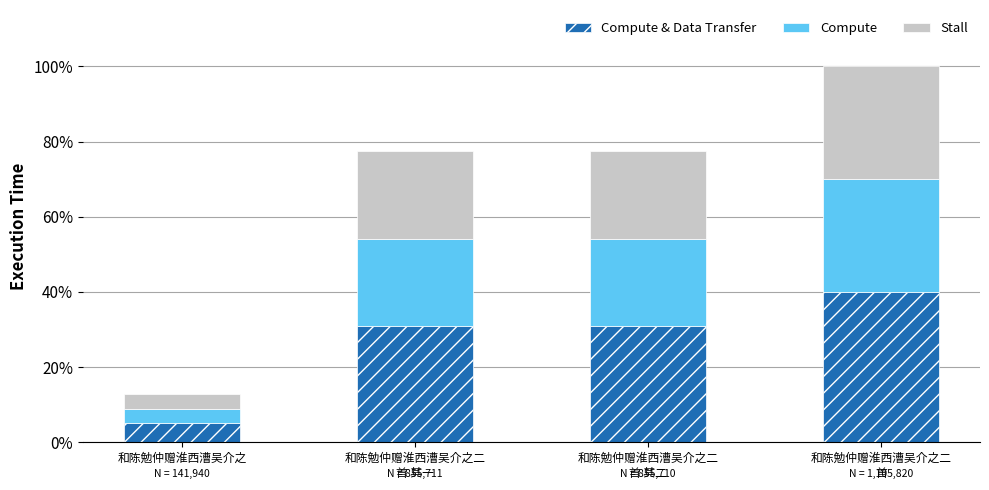

What are all the series names shown in the legend?

Compute & Data Transfer, Compute, Stall